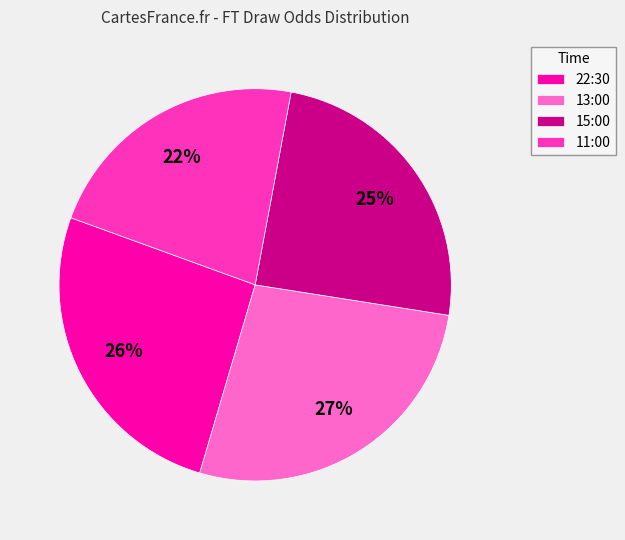

What is the smallest slice in the pie chart?

11:00